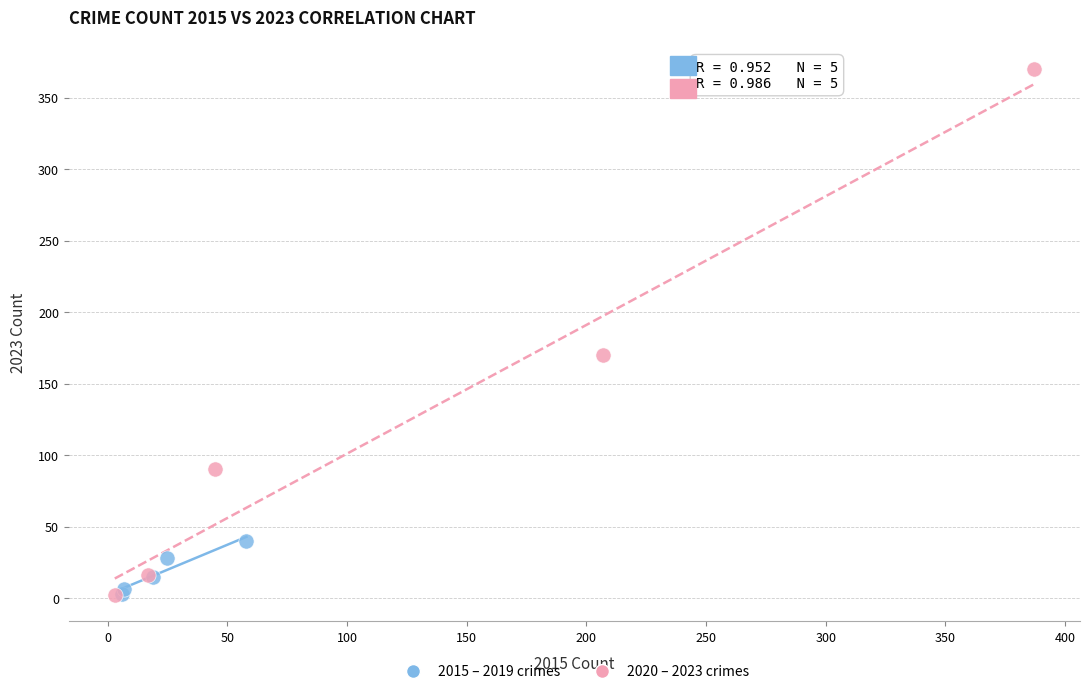

Which series contains the highest Y value?

2020 – 2023 crimes